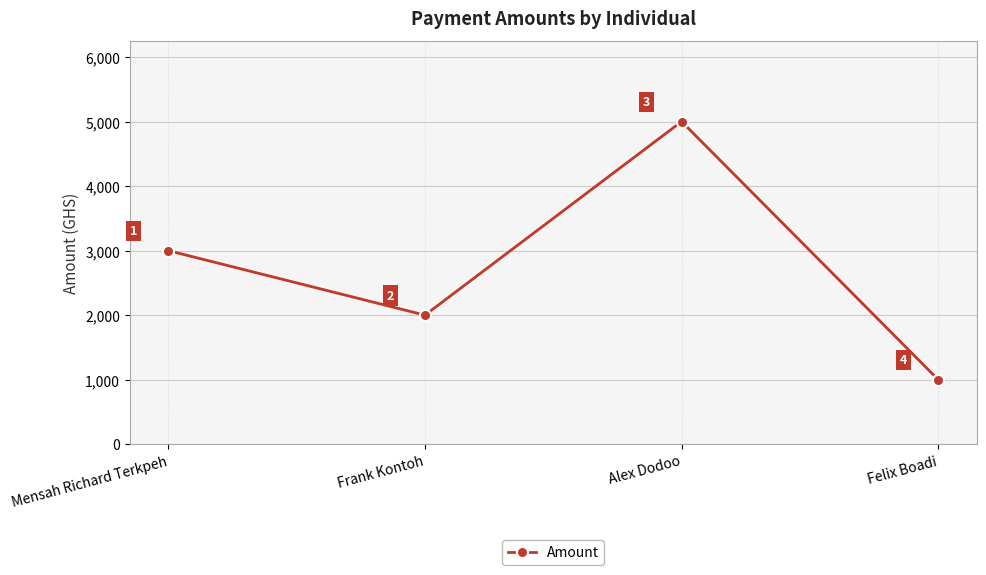

Rank the categories by value from lowest to highest.

Felix Boadi, Frank Kontoh, Mensah Richard Terkpeh, Alex Dodoo